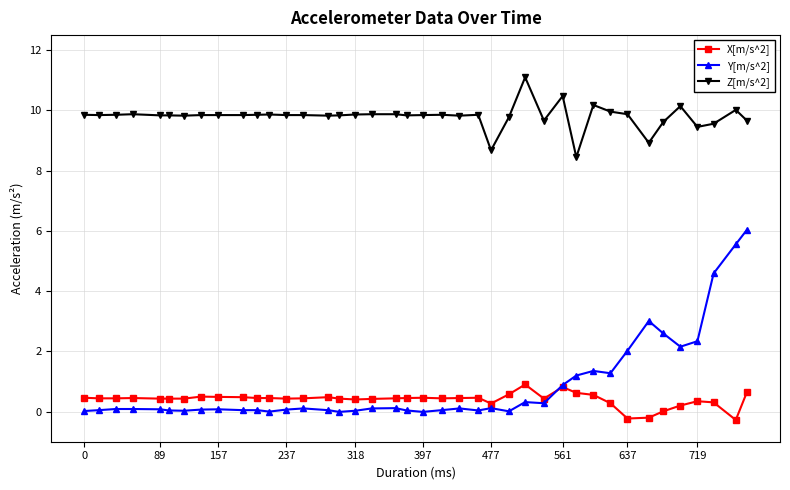

What are all the series names shown in the legend?

X[m/s^2], Y[m/s^2], Z[m/s^2]